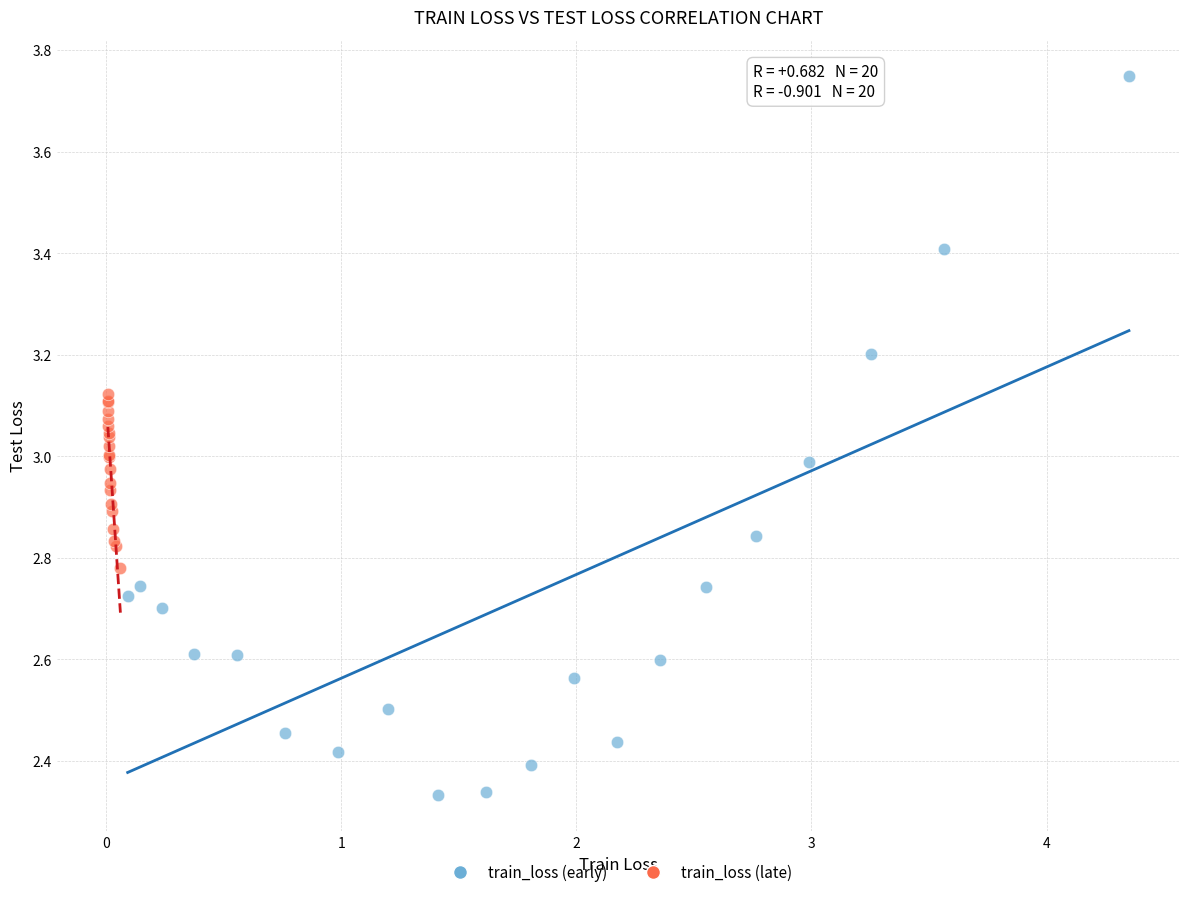

Which series reaches the maximum Y coordinate?

train_loss (early)